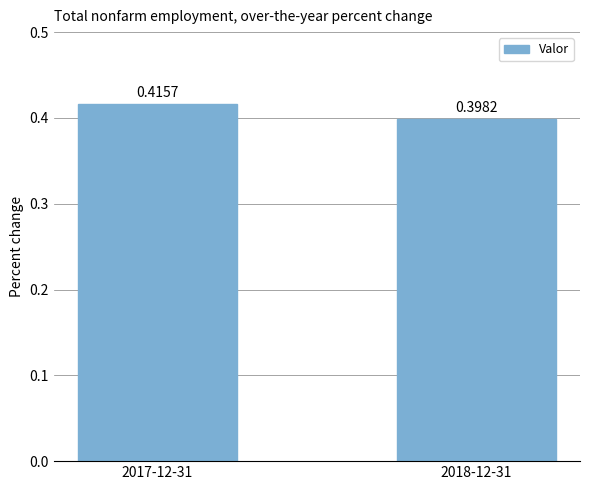

How many bars are there in total?

2